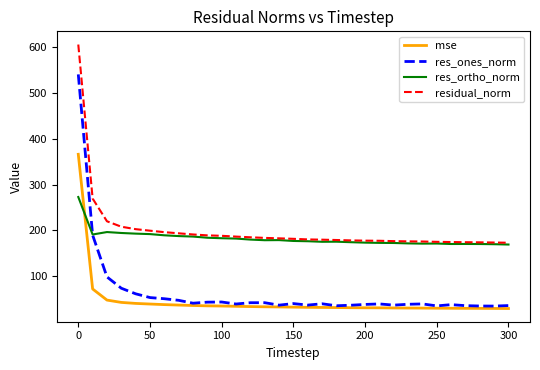

What is the maximum value for mse?

365.8